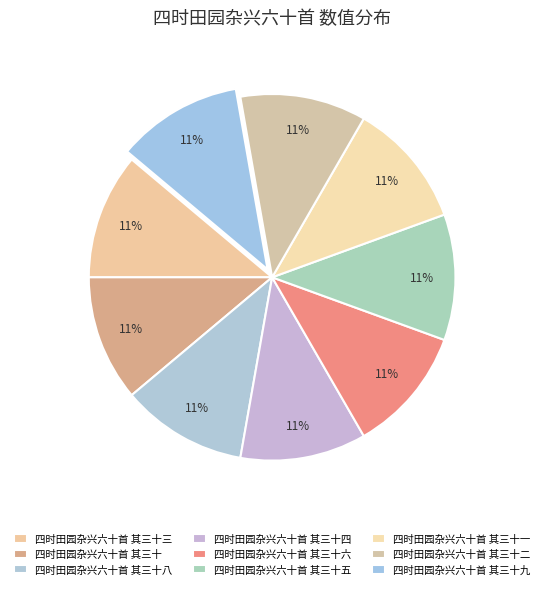

To the nearest percent, what is the combined percentage of 四时田园杂兴六十首 其三十九 and 四时田园杂兴六十首 其三十?

22%